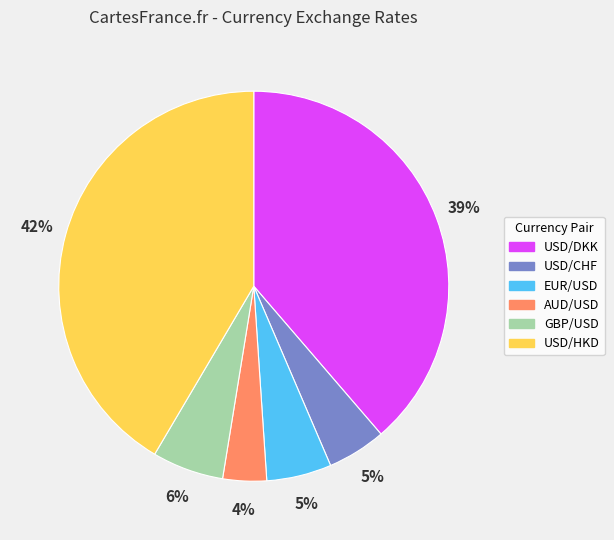

Which slice is the smallest?

AUD/USD